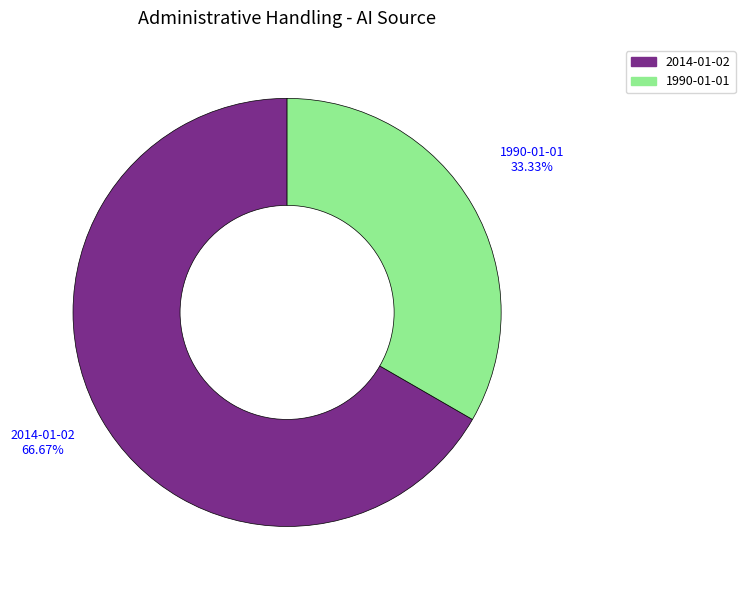

Approximately how many times larger is the value at 2014-01-02 compared to 1990-01-01?

2.0